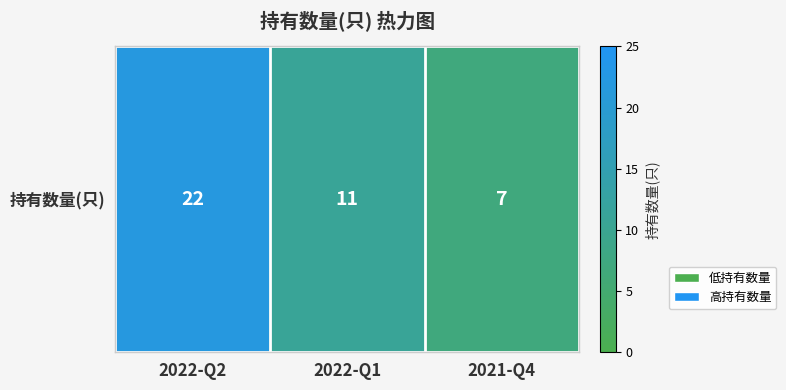

List the labels in order of value, smallest first.

2021-Q4, 2022-Q1, 2022-Q2